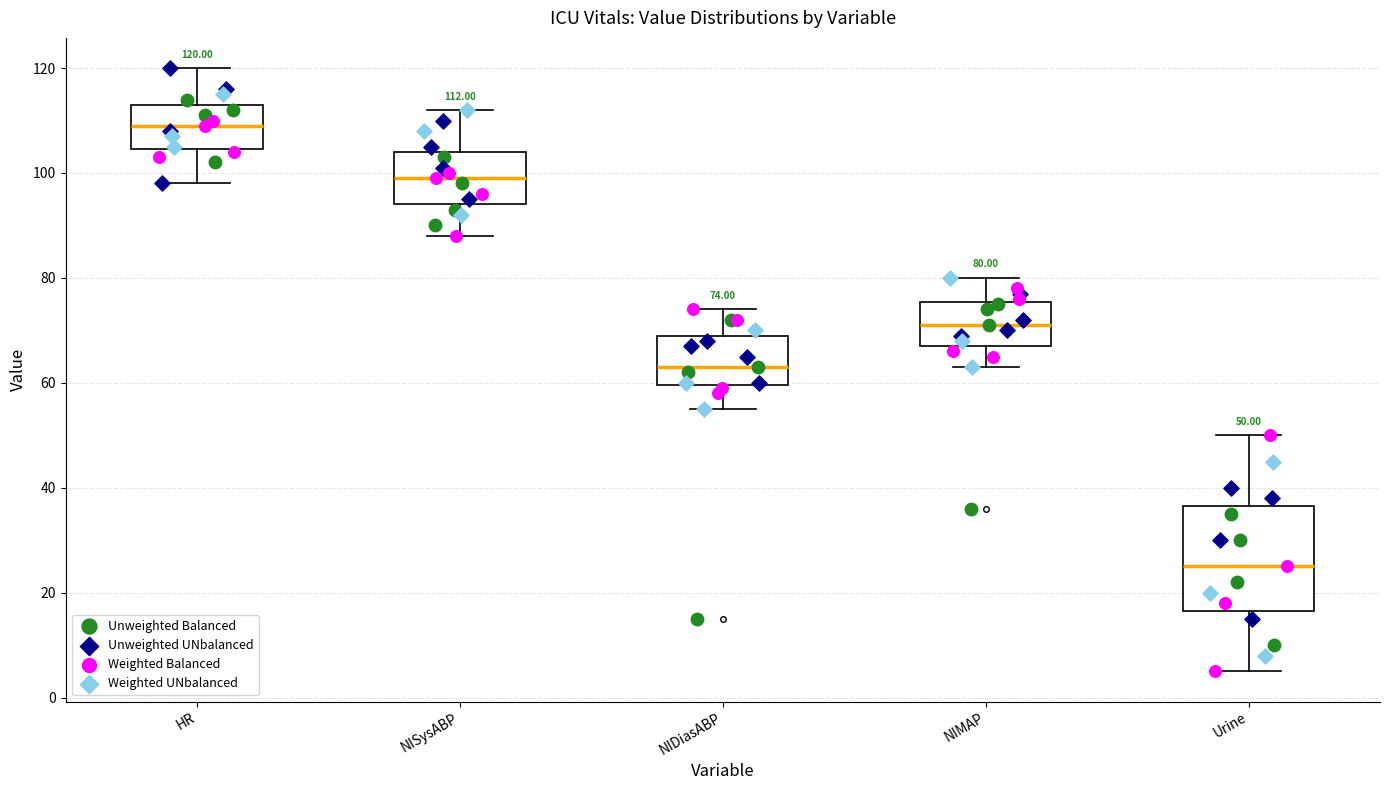

Which box's median line is the highest?

HR